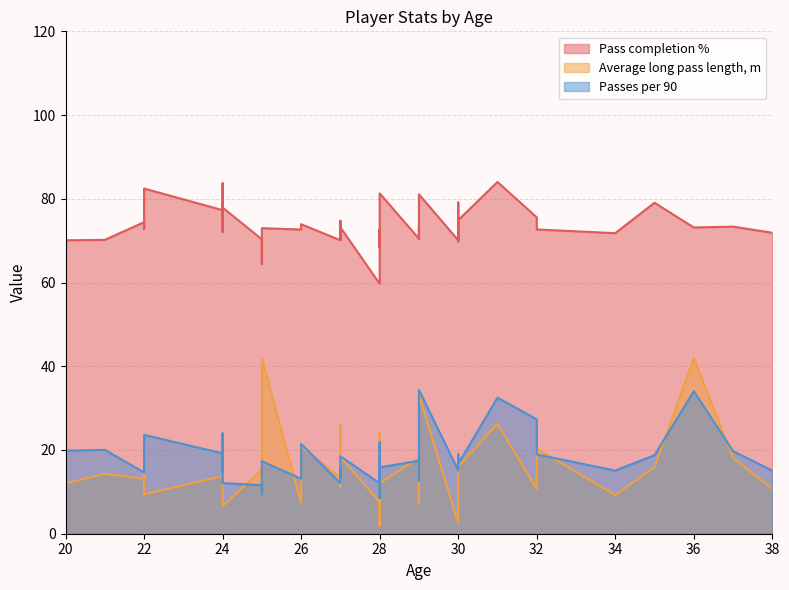

What are all the series names shown in the legend?

Pass completion %, Average long pass length, m, Passes per 90